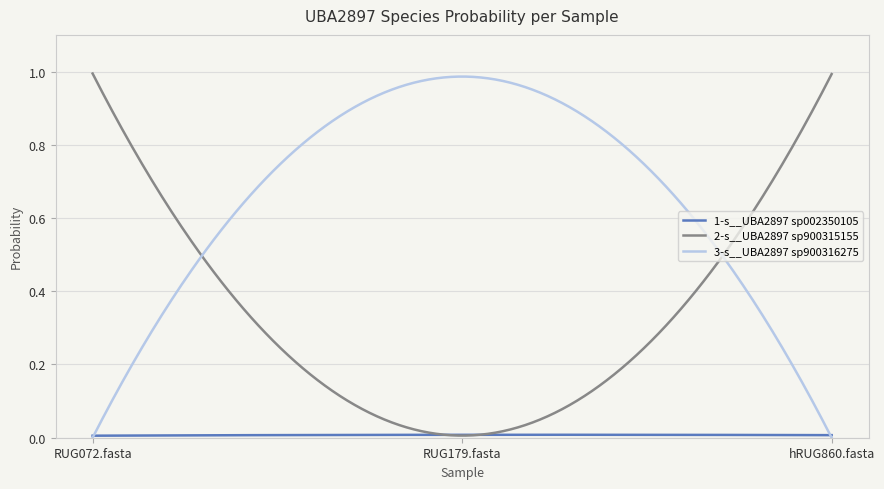

Which series has the largest total across all categories?

3-s__UBA2897 sp900316275